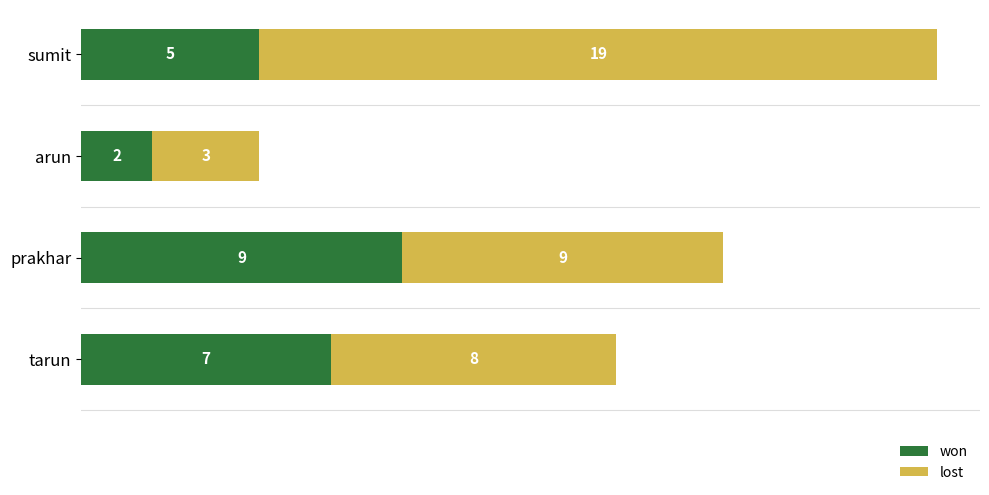

What is the total value across all series at sumit?

24